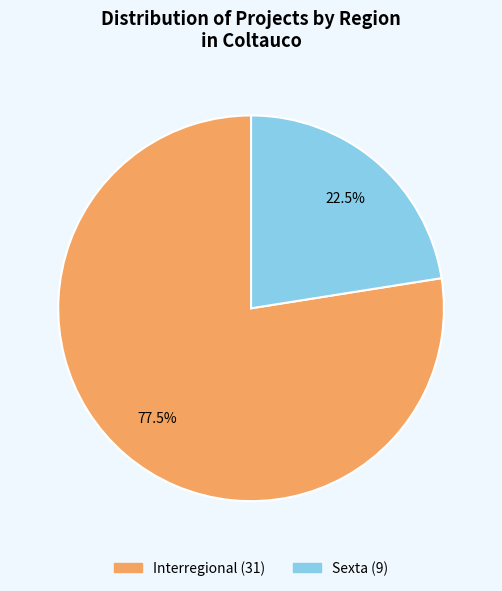

Which has a higher value, Sexta or Interregional?

Interregional